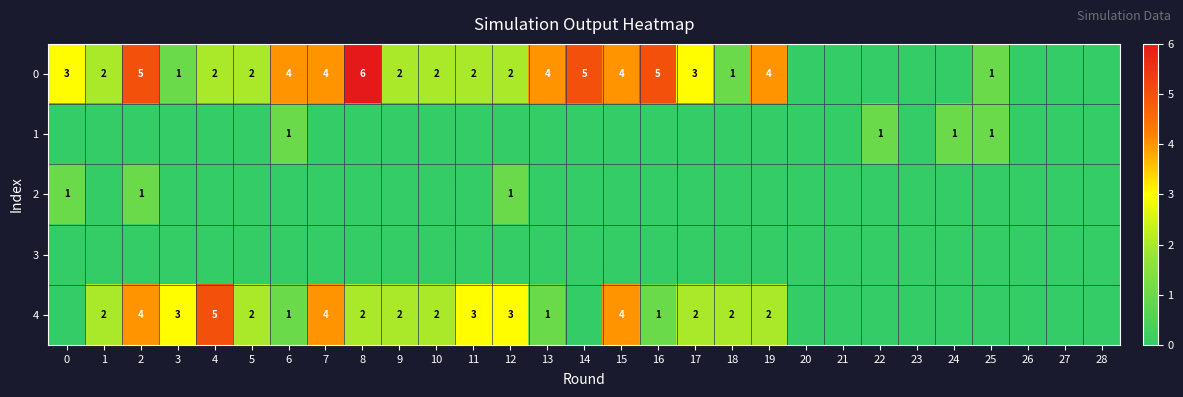

The value of 0 at 10 is 2. True or false?

True